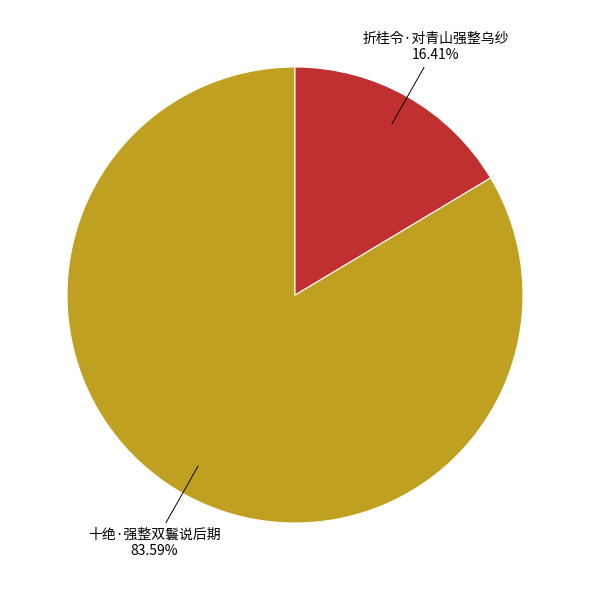

How much of the chart is everything except 十绝·强整双鬟说后期?

16.4%